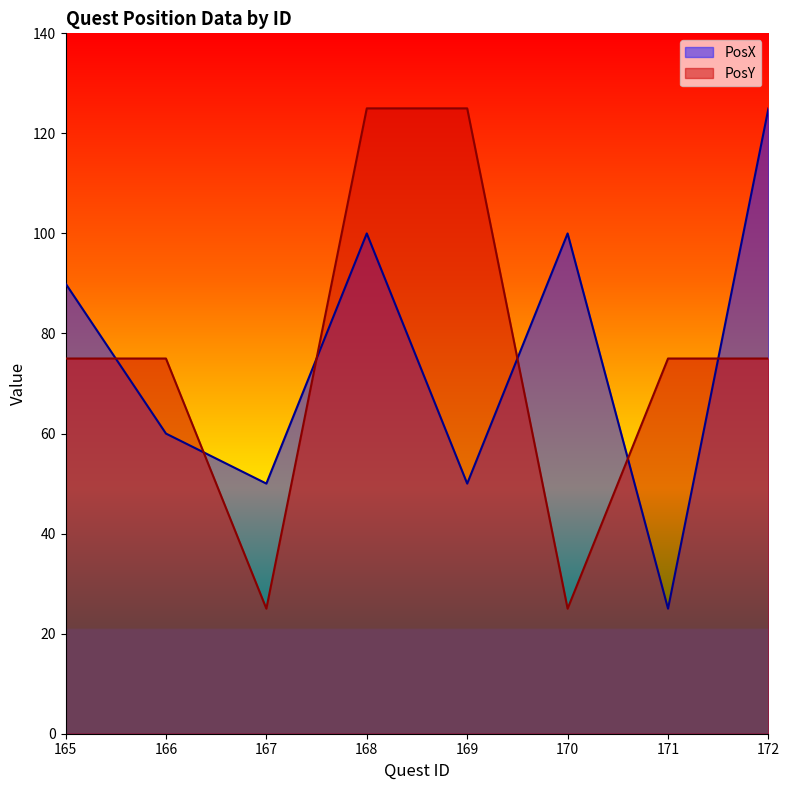

What is the difference between the maximum and second lowest values in the PosY series?

100